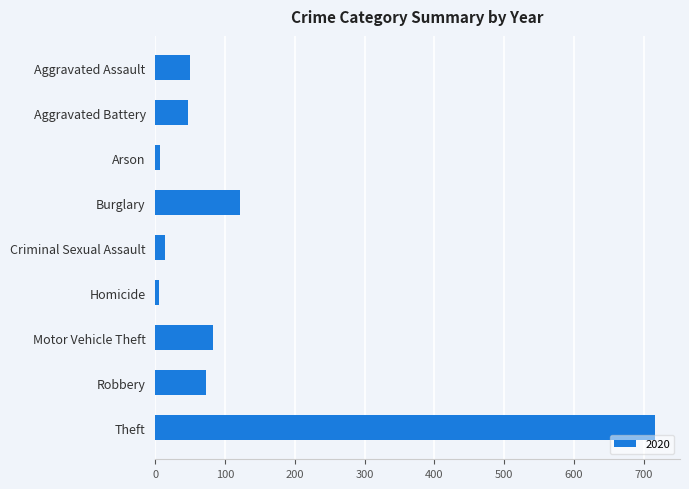

Which has a higher value, Motor Vehicle Theft or Theft?

Theft